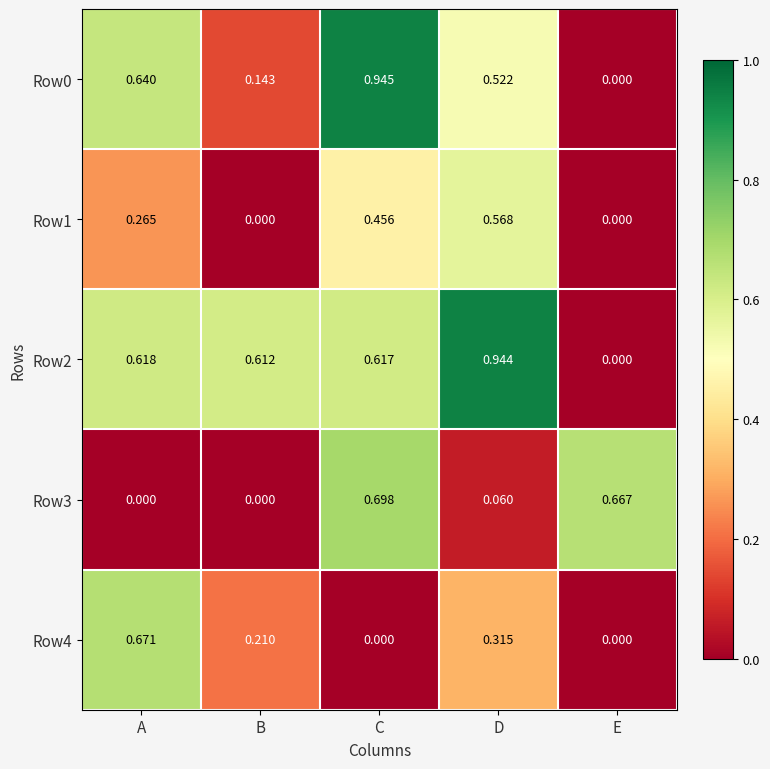

Is the value of Row1 at E greater than the value of Row3 at E?

No